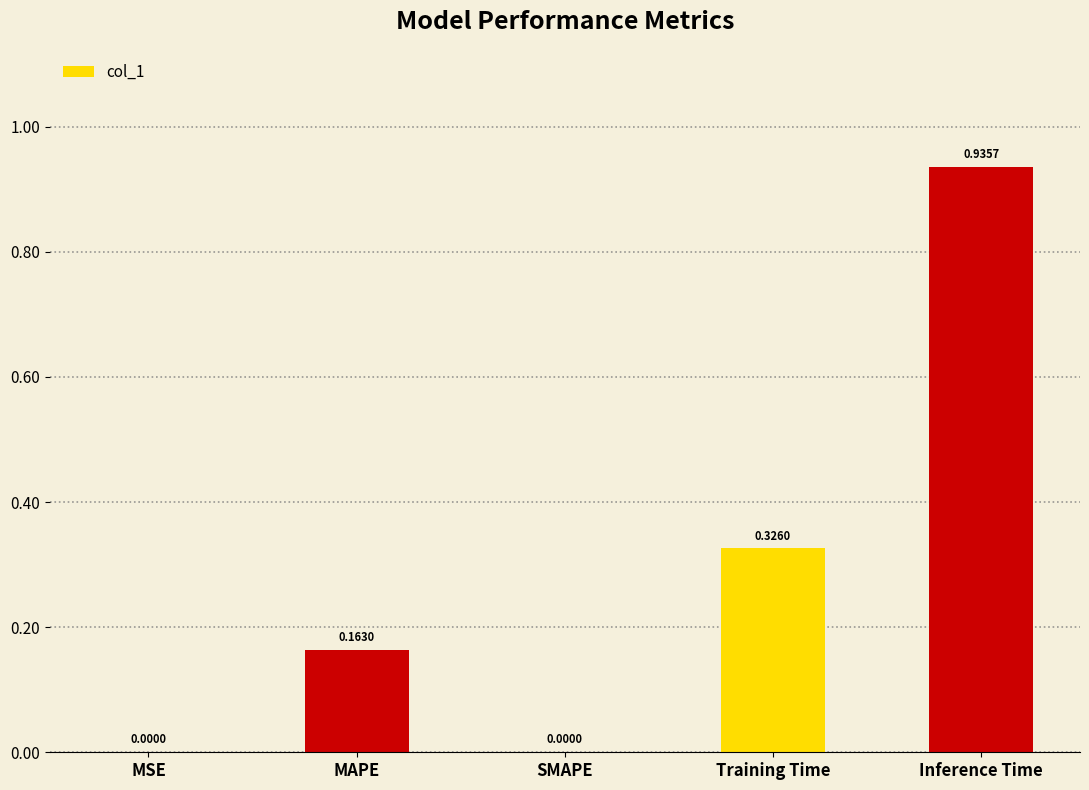

Between Training Time and MSE, which is larger?

Training Time